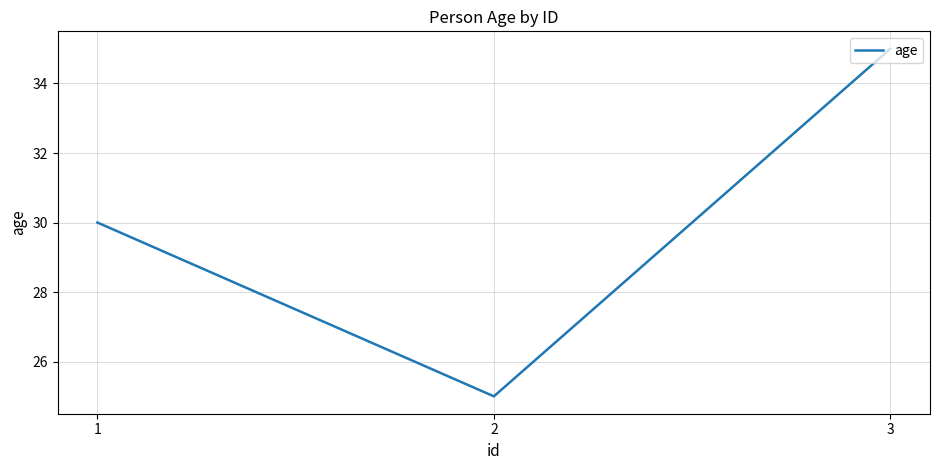

List the labels in order of value, largest first.

3, 1, 2